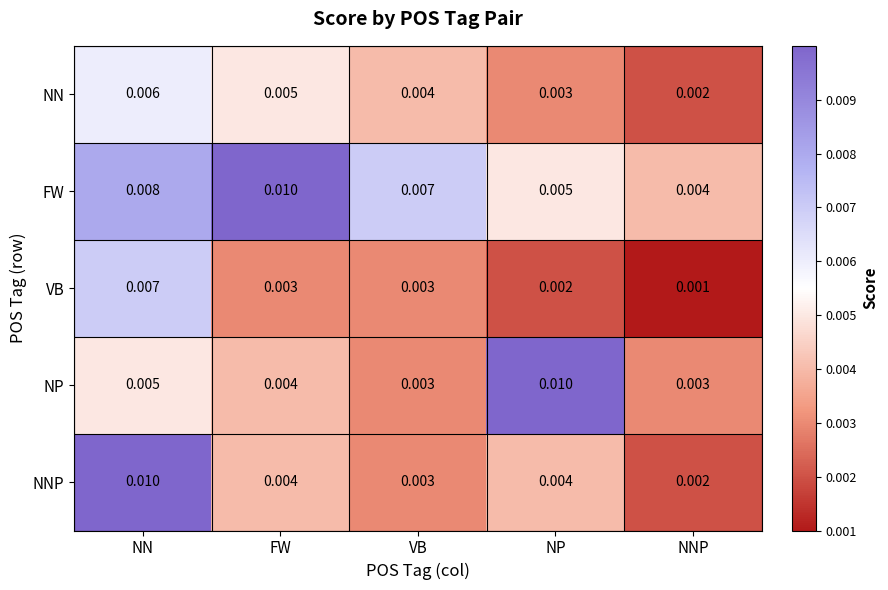

Which category has the lowest value across all series?

NNP